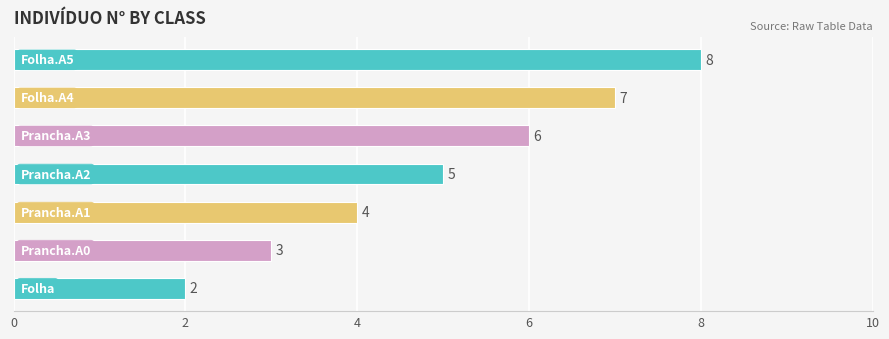

What is the average value?

5